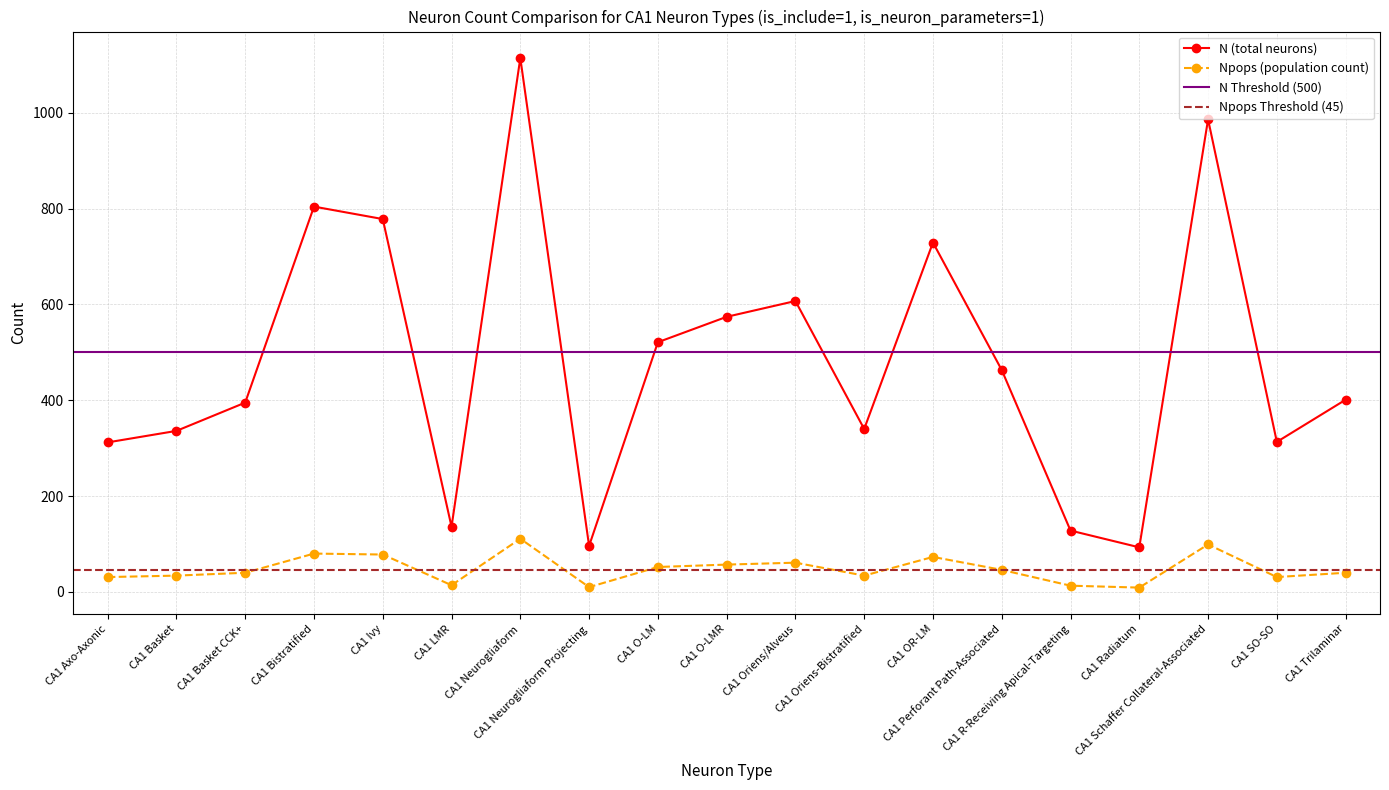

True or false: N and Npops intersect in this chart.

False